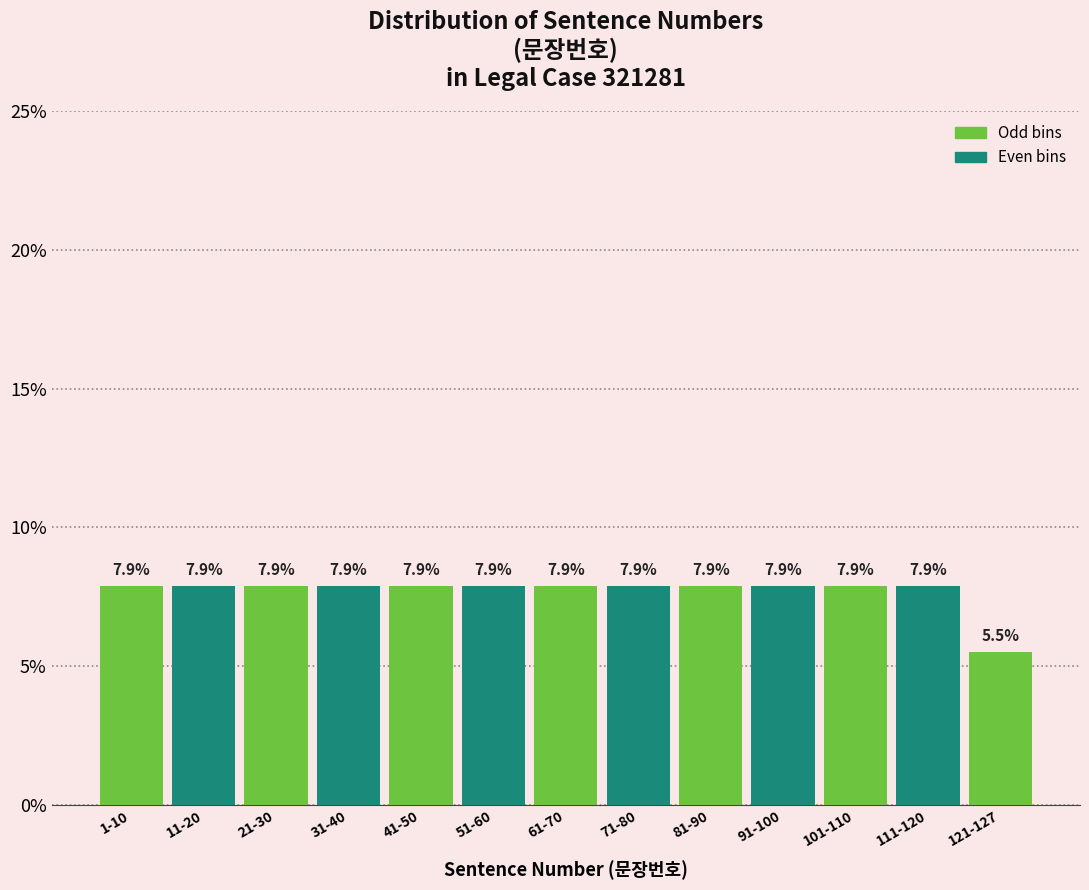

Reading left to right, extract all data points from this chart.

7.9	7.9	7.9	7.9	7.9	7.9	7.9	7.9	7.9	7.9	7.9	7.9	5.5